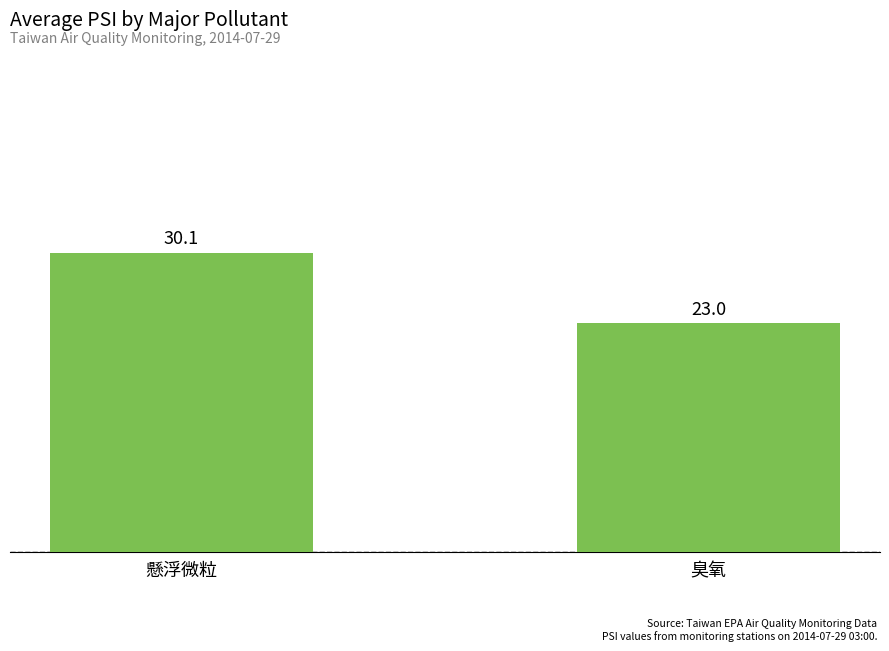

The chart shows a value of 16.1 at 臭氧. True or false?

False